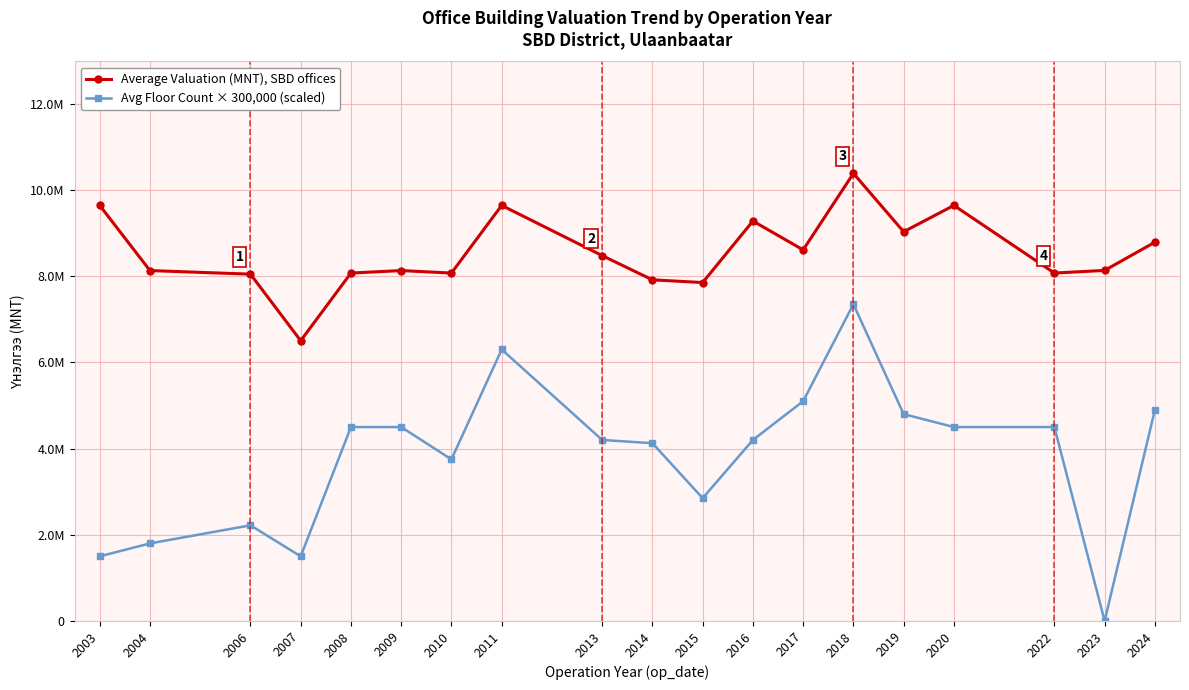

At which label is Avg Floor Count × 300,000 (scaled) closest to 3675000?

2010